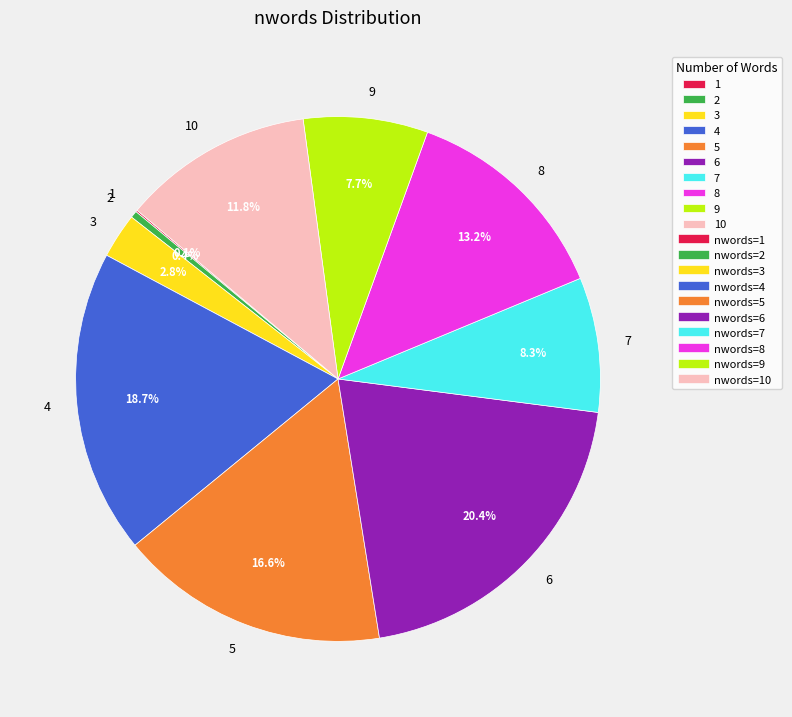

What percentage do 8 and 6 together represent?

33.6%